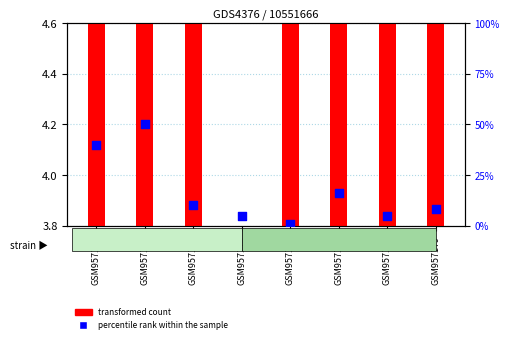

Which series has the largest total across all categories?

percentile rank within the sample